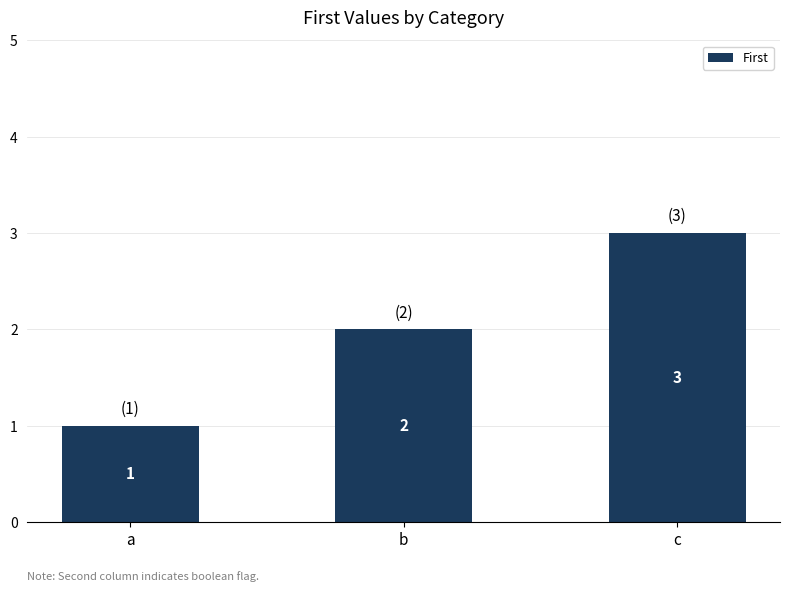

The chart shows a value of 2 at b. True or false?

True